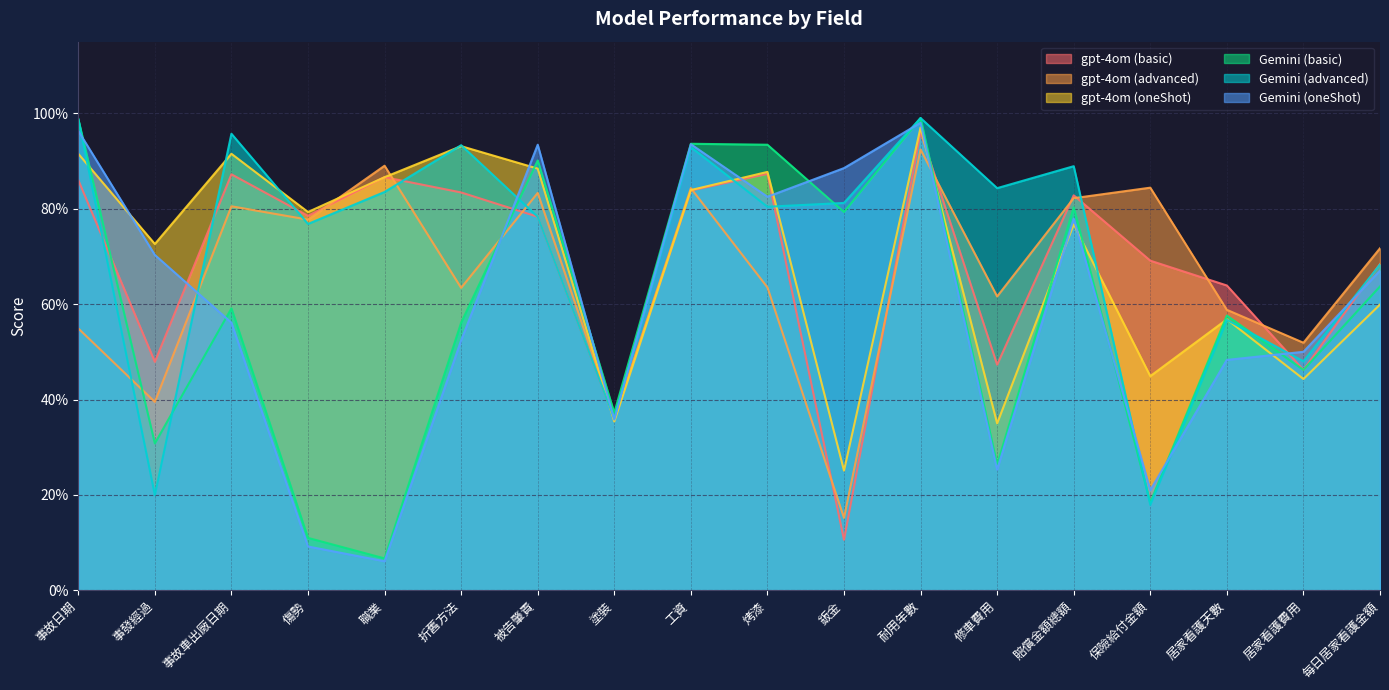

Between 事故日期 and 折舊方法, which is larger?

事故日期